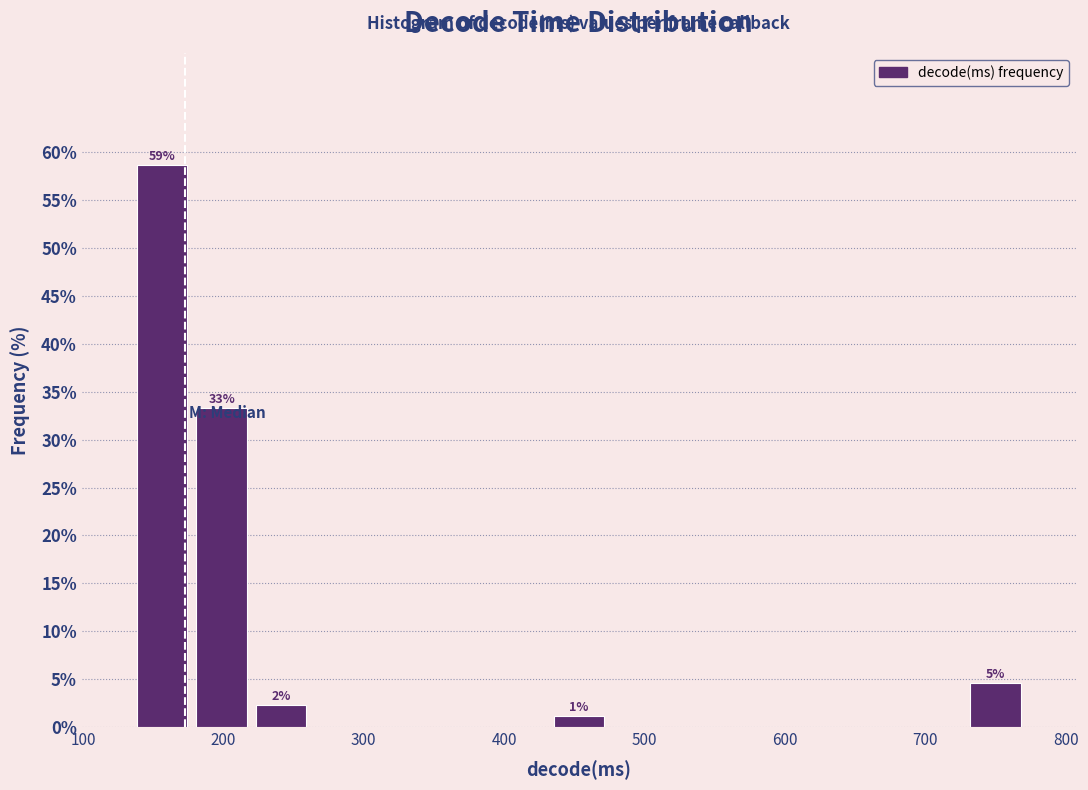

Over which range of the x-axis is the bar tallest?

140 to 180